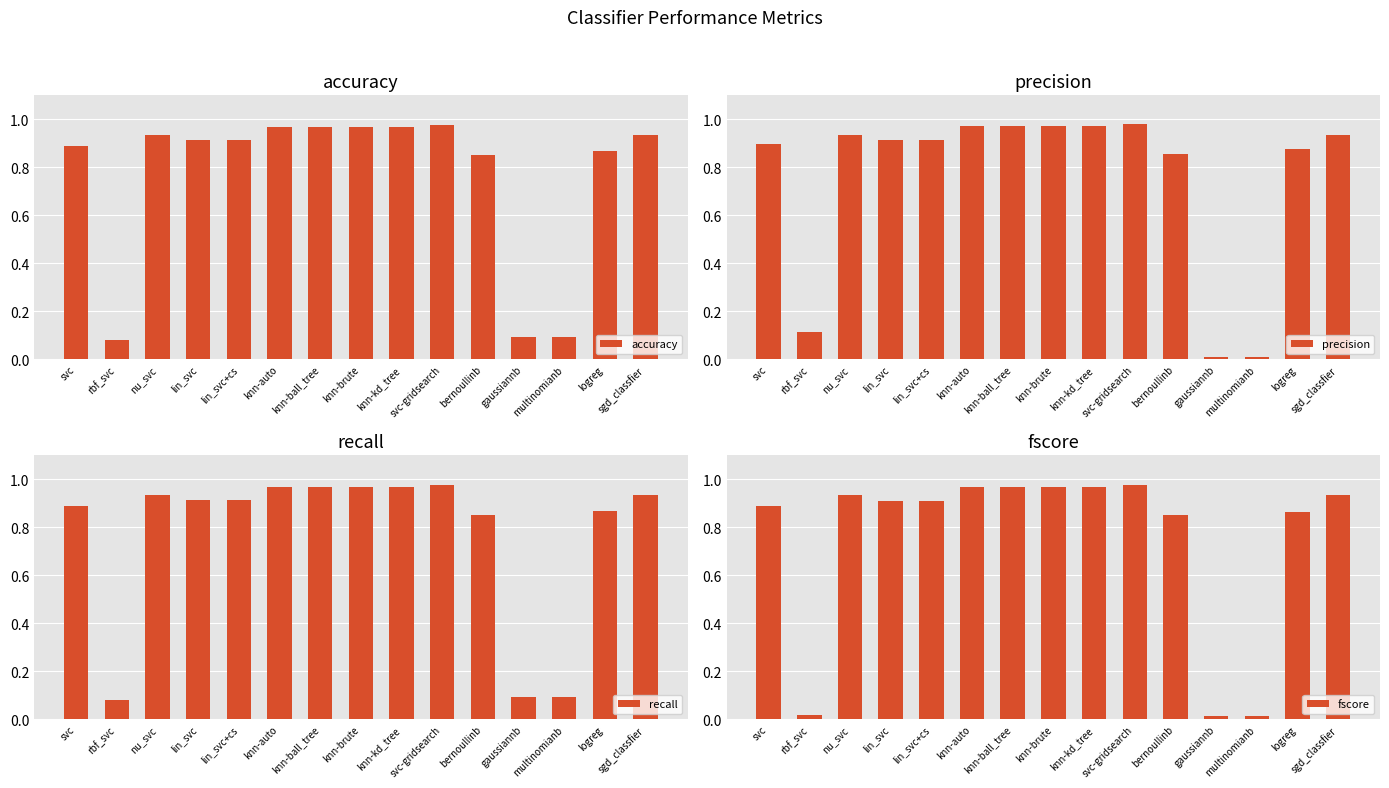

Rank the categories by recall value from lowest to highest.

rbf_svc, gaussiannb, multinomianb, bernoullinb, logreg, svc, lin_svc, lin_svc+cs, nu_svc, sgd_classfier, knn-auto, knn-ball_tree, knn-brute, knn-kd_tree, svc-gridsearch